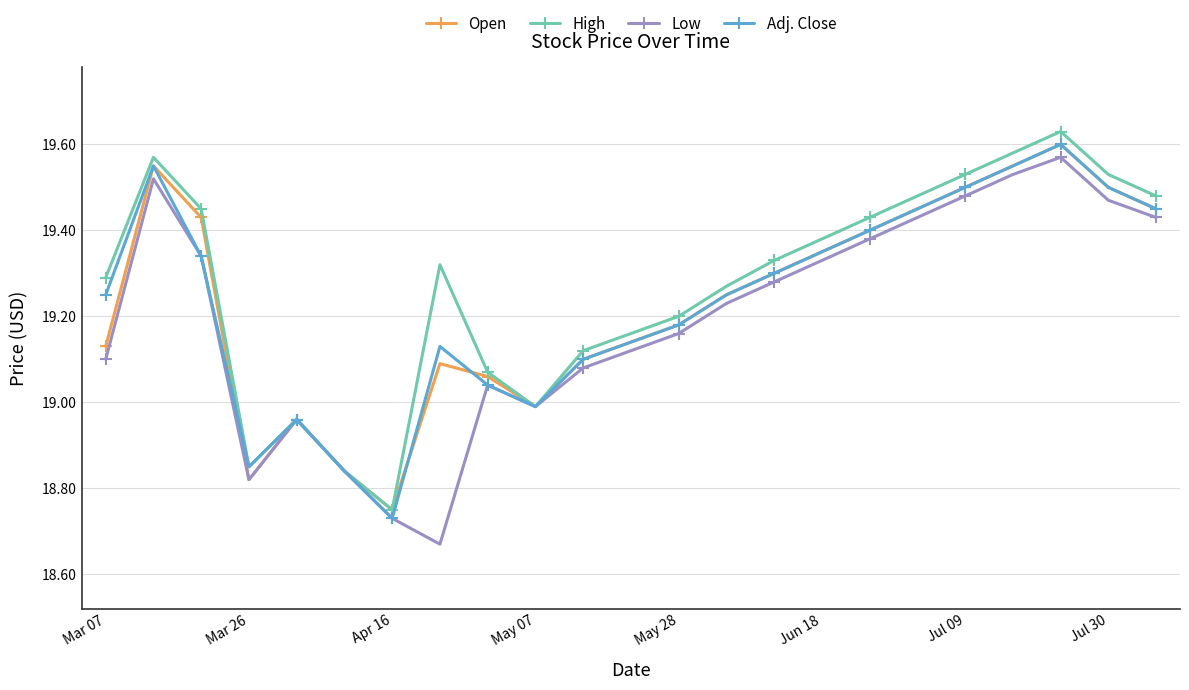

How many interior local valleys does the Adj. Close series have?

3